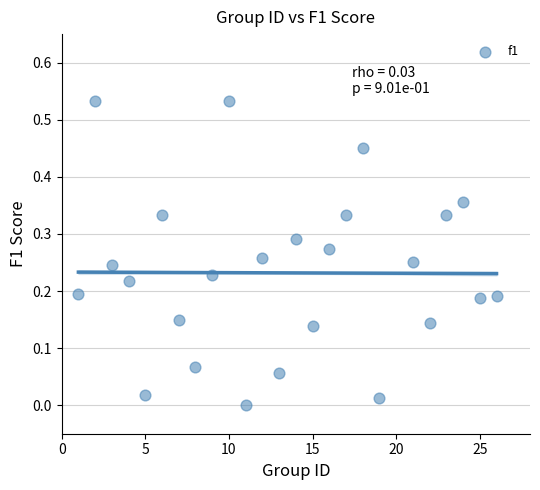

What is the range of X values (max minus min)?

25.0